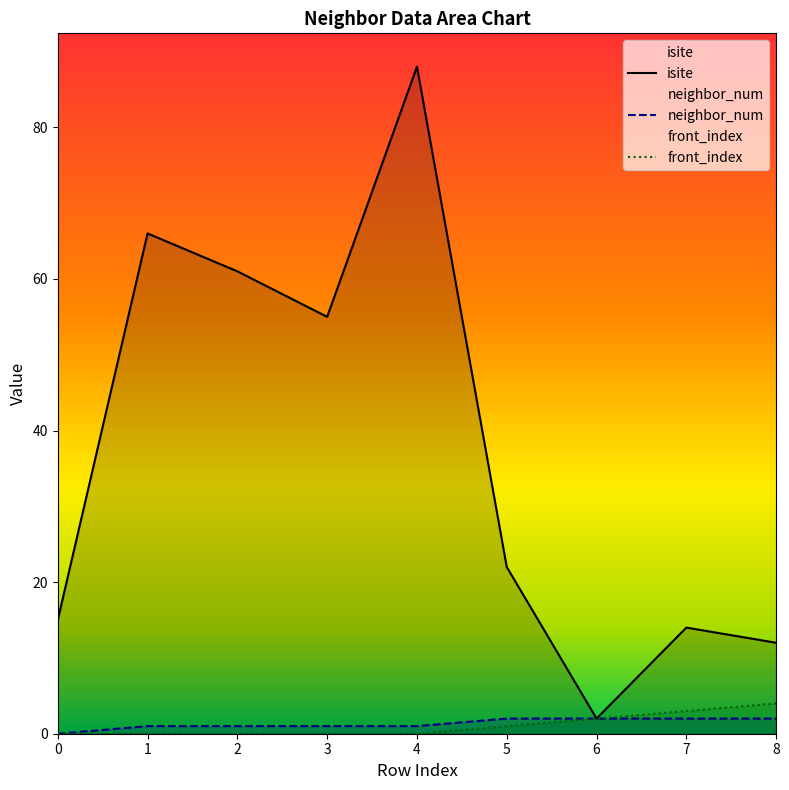

At 7, list the series in order from largest to smallest.

isite, front_index, neighbor_num